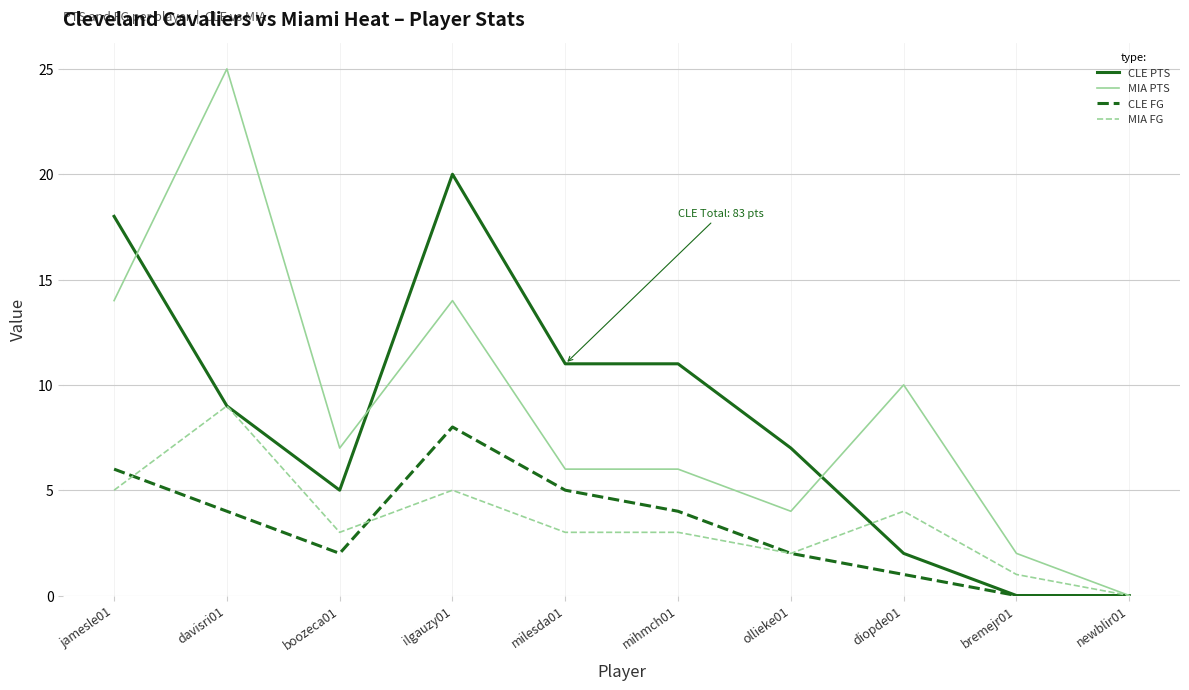

Reading right to left, list all the values displayed in this chart.

CLE PTS: 0	0	2	7	11	11	20	5	9	18
MIA PTS: 0	2	10	4	6	6	14	7	25	14
CLE FG: 0	0	1	2	4	5	8	2	4	6
MIA FG: 0	1	4	2	3	3	5	3	9	5